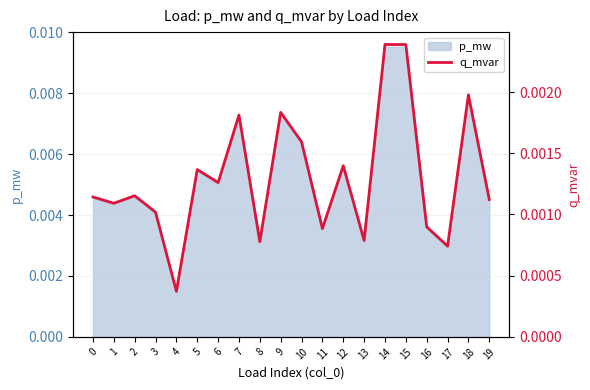

The chart shows a value of 0.0 at 19. True or false?

False